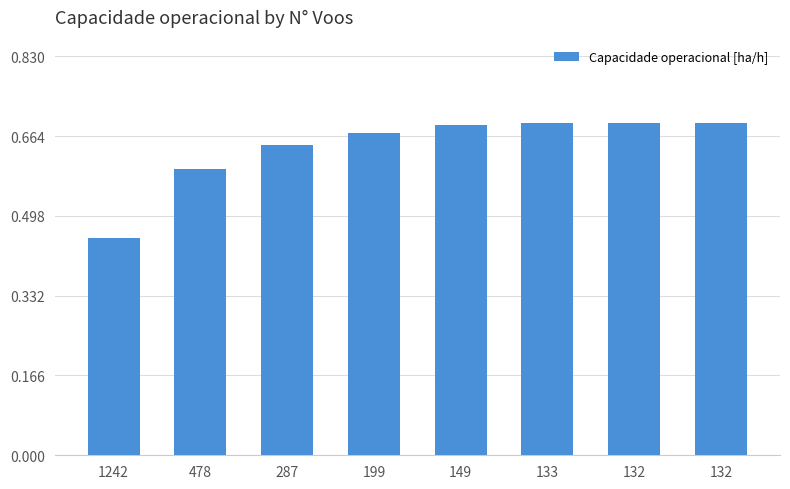

Rank the categories by value from lowest to highest.

1242, 478, 287, 199, 149, 133, 132, 132